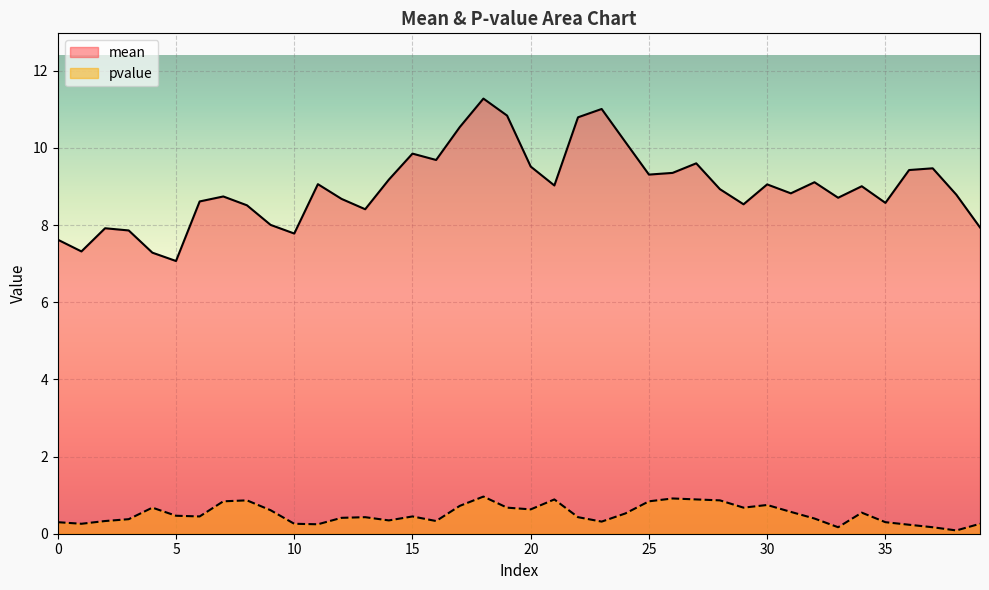

Which has a higher value, 1 or 9?

9